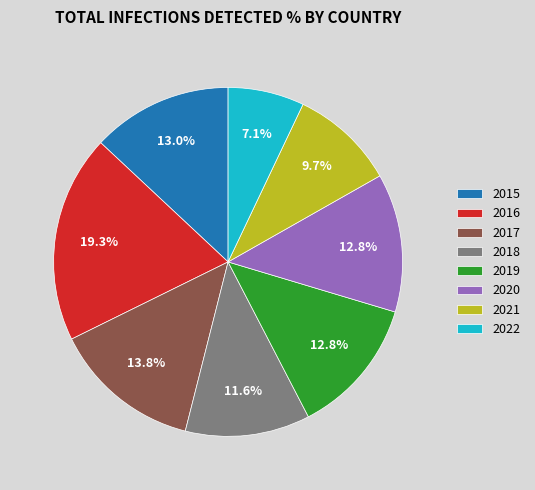

Approximately how many times larger is the value at 2018 compared to 2022?

1.6